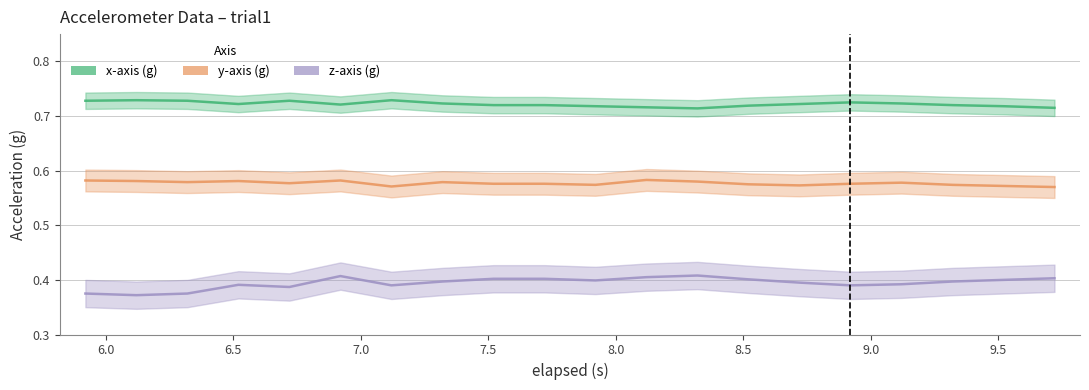

What is the greatest value displayed?

0.7